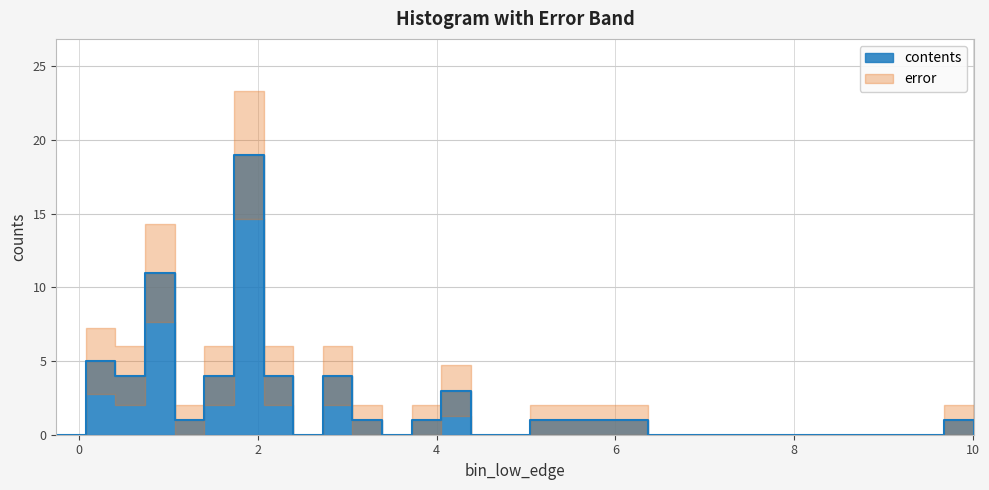

What is the difference between the maximum and minimum values?

19